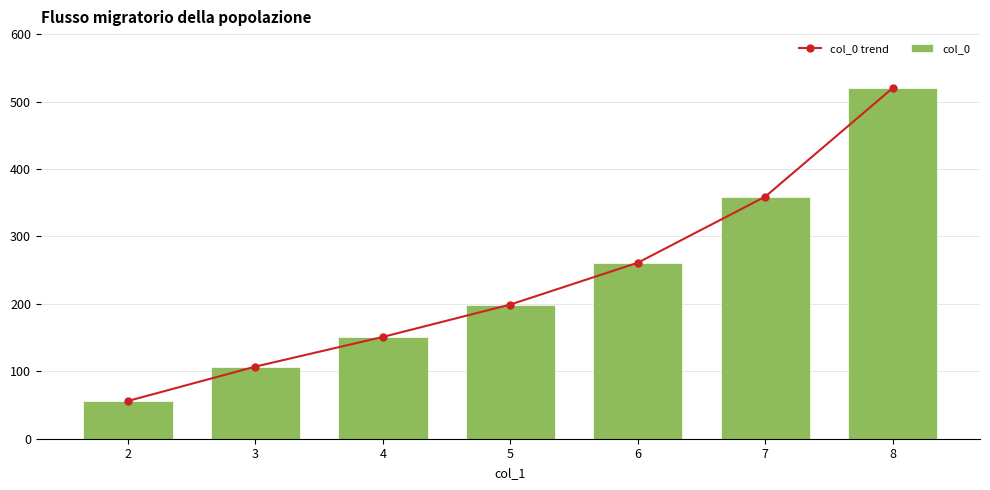

Does the chart contain any negative values?

No